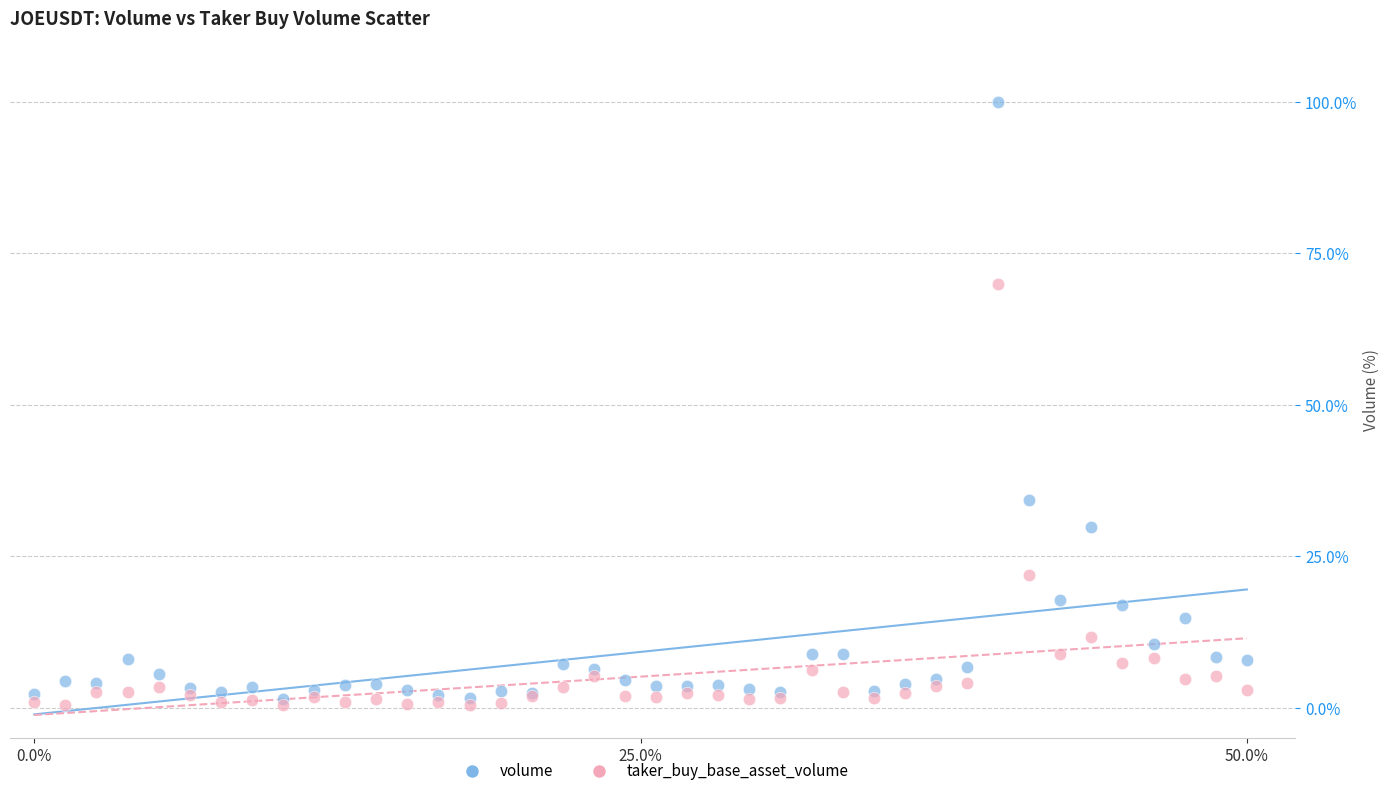

In the volume series, what Y value is closest to 50?

34.3